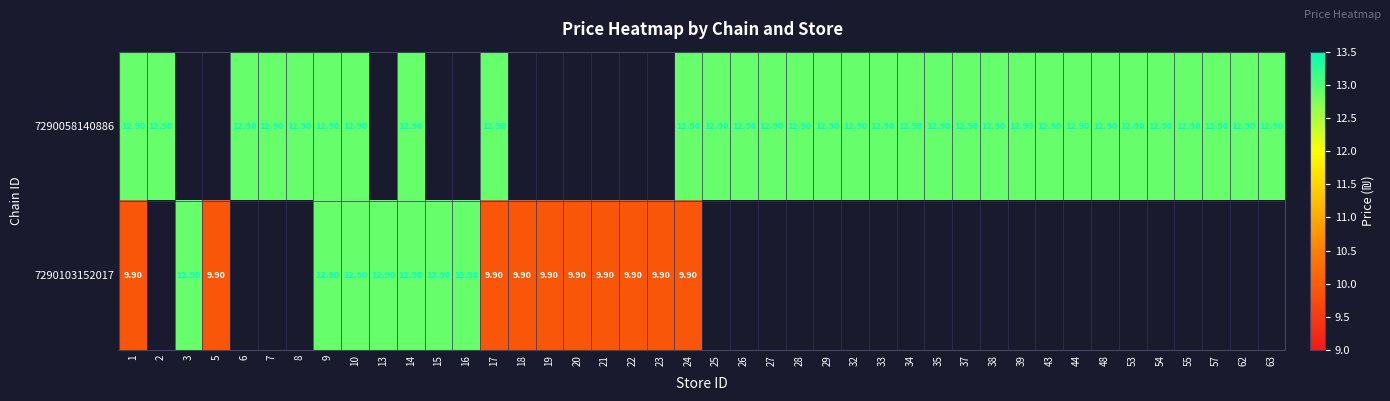

List the series in order of their overall mean, lowest first.

7290103152017, 7290058140886